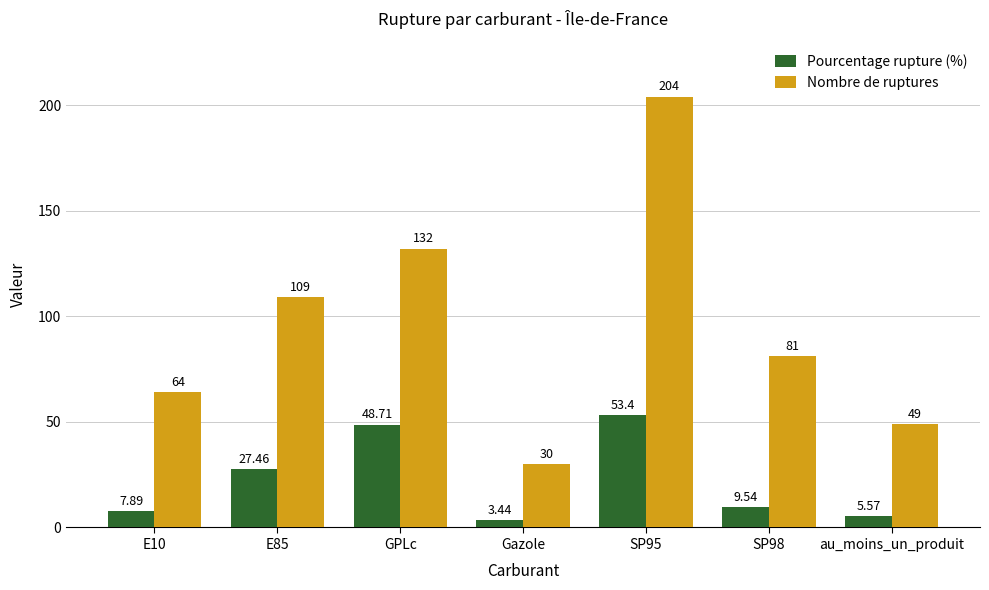

What is the greatest value displayed?

204.0